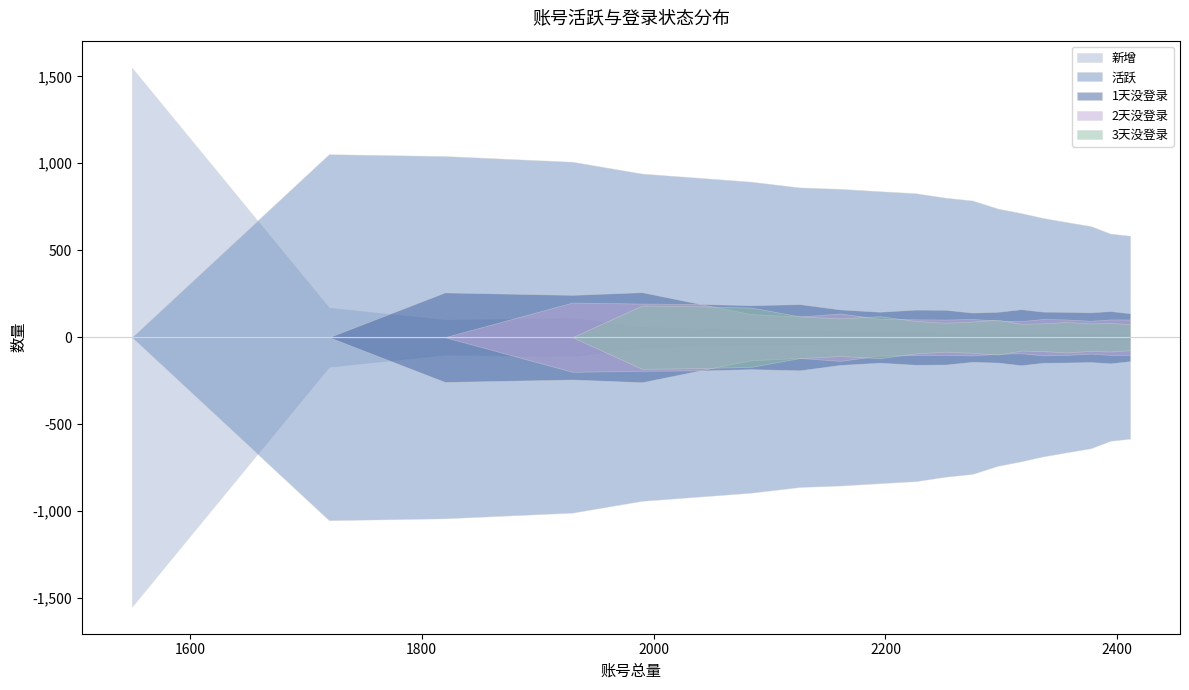

The 3天没登录 series shows 63.8 at 2126. True or false?

False